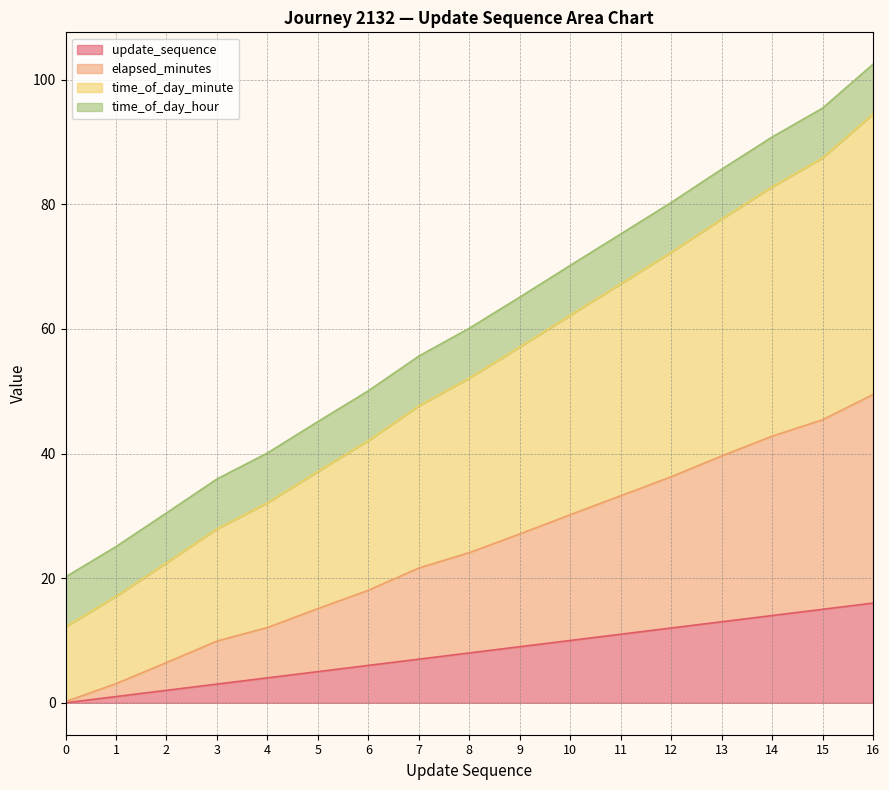

The elapsed_minutes series shows 39.6 at 13. True or false?

True